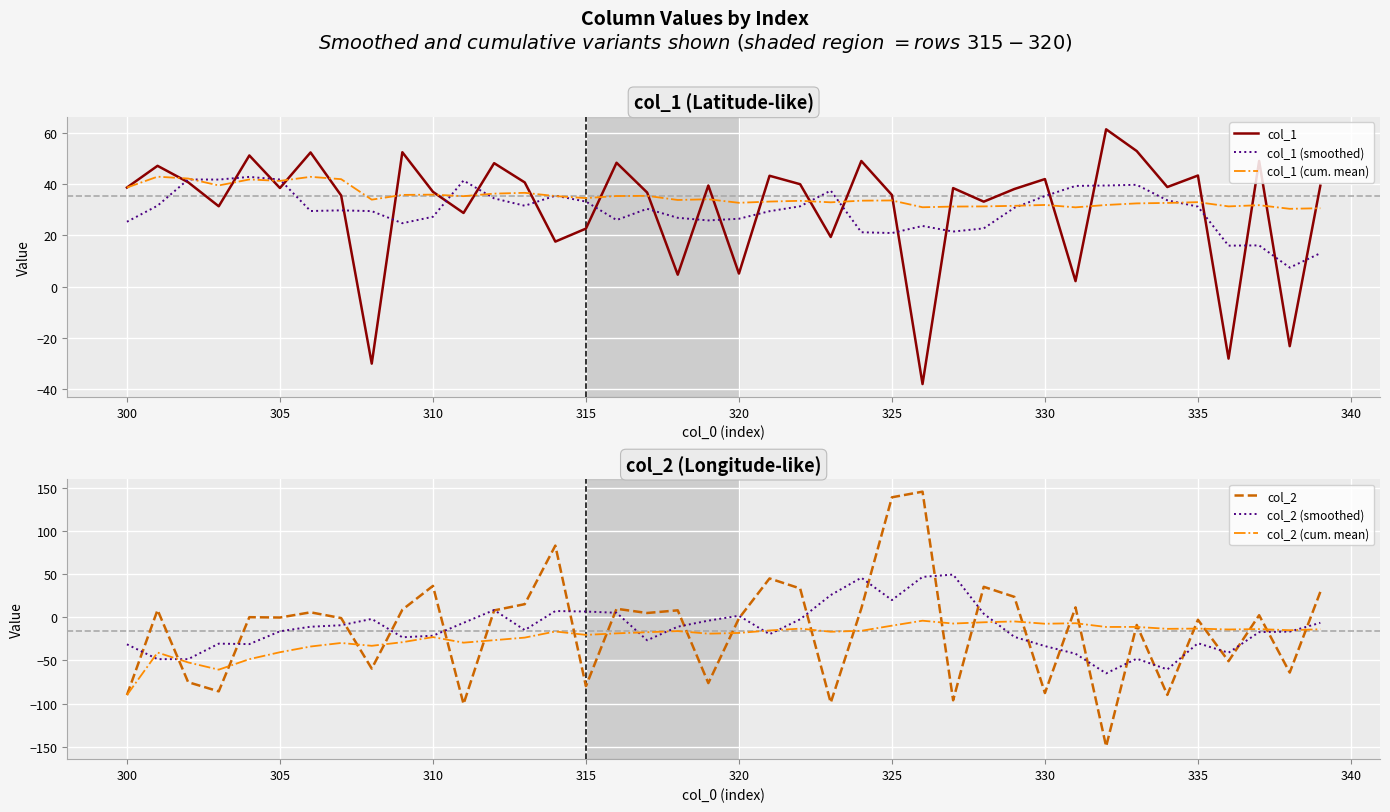

True or false: col_1 (cum. mean) has a value of 45.5 at 335.

False